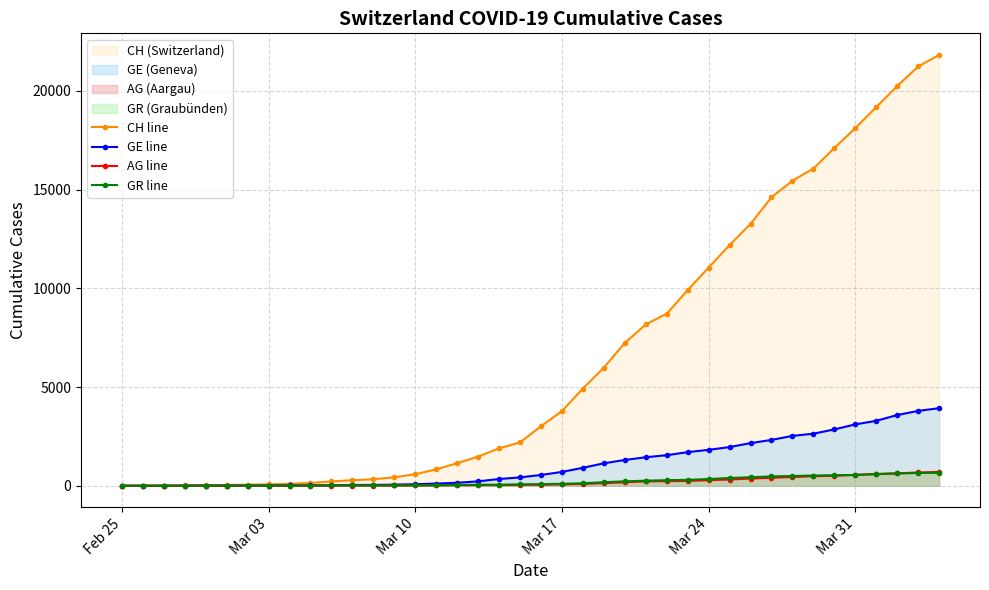

What is the spread (max minus min) of values at Mar 24?

10767